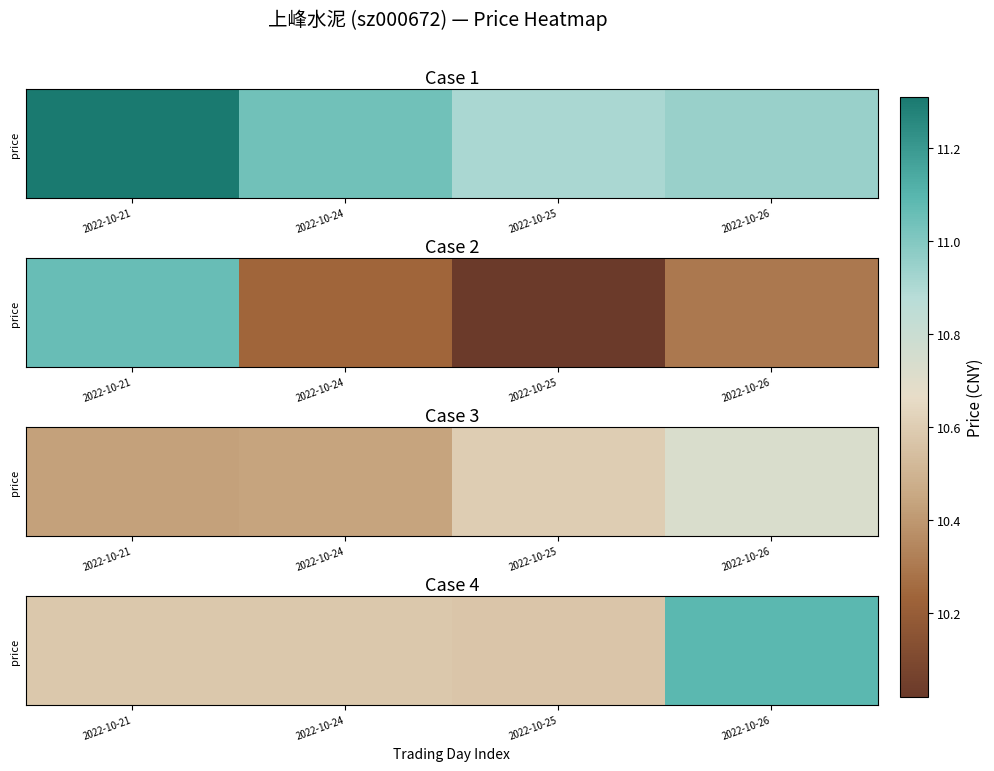

The chart shows a value of 10.6 at 2022-10-21. True or false?

True